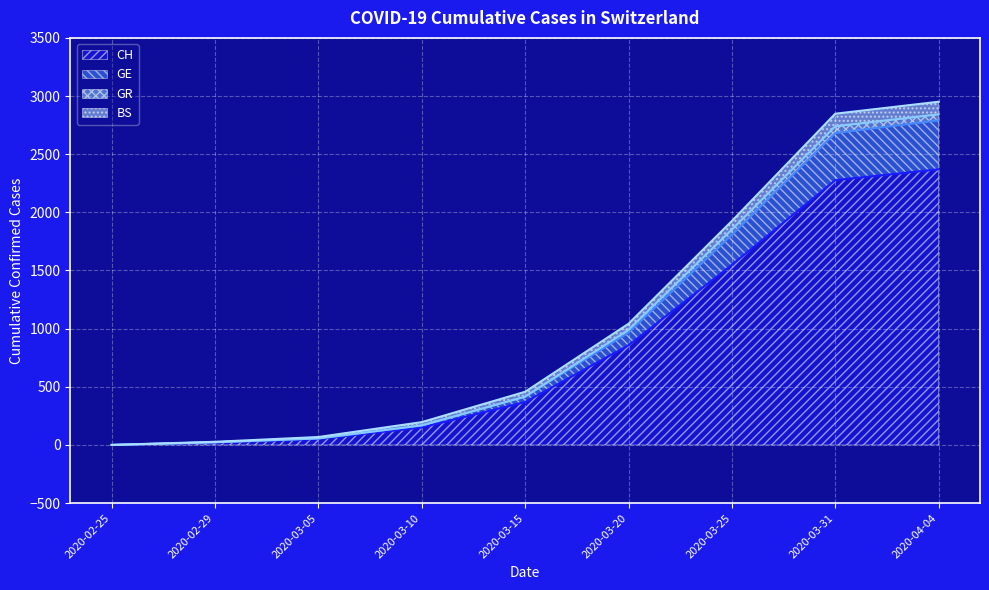

True or false: GR and GE intersect in this chart.

False